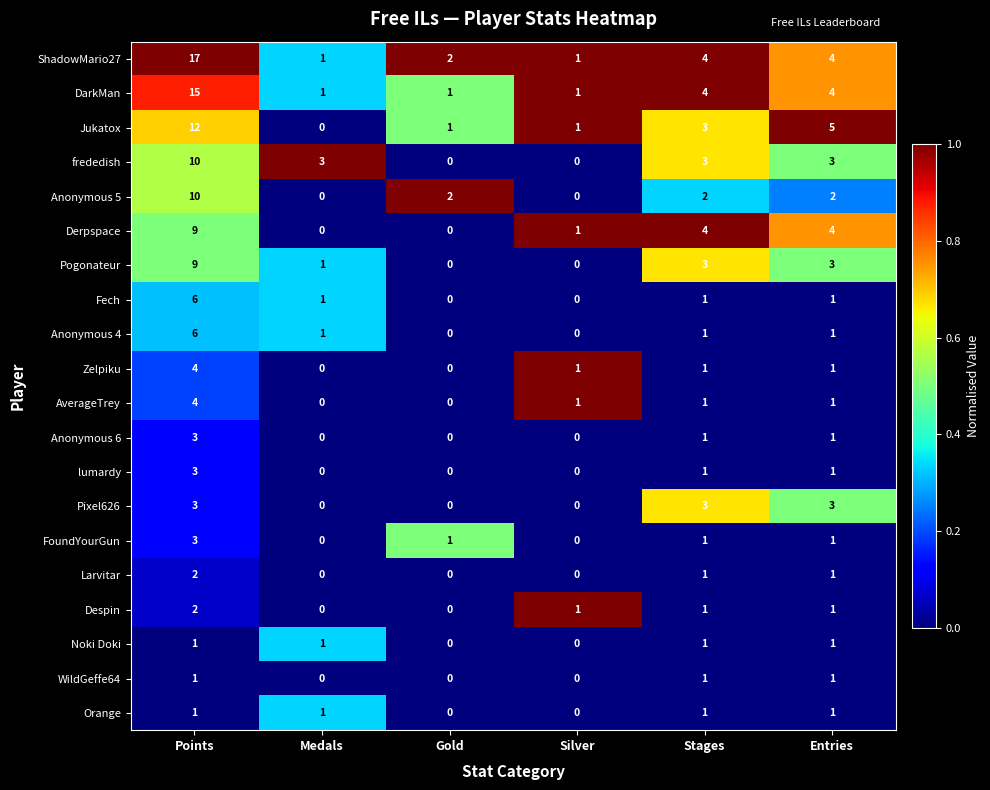

Count the number of data series in this chart.

20